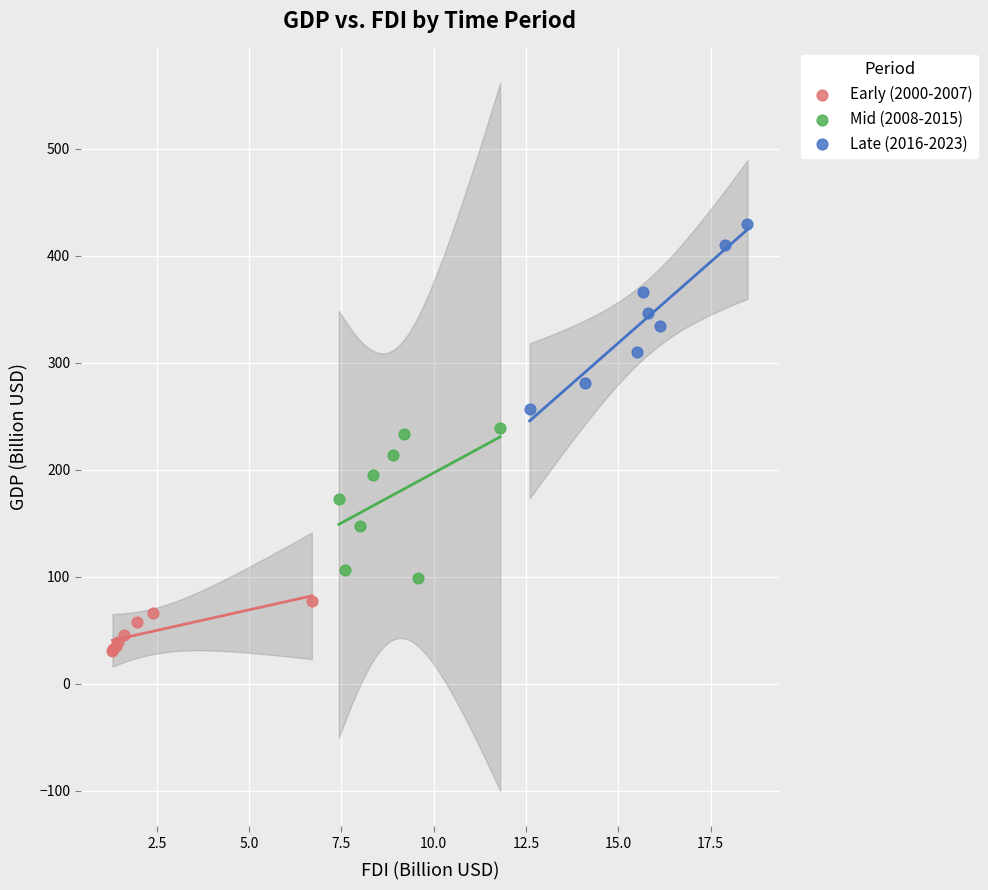

Which series contains the lowest Y value?

Early (2000-2007)